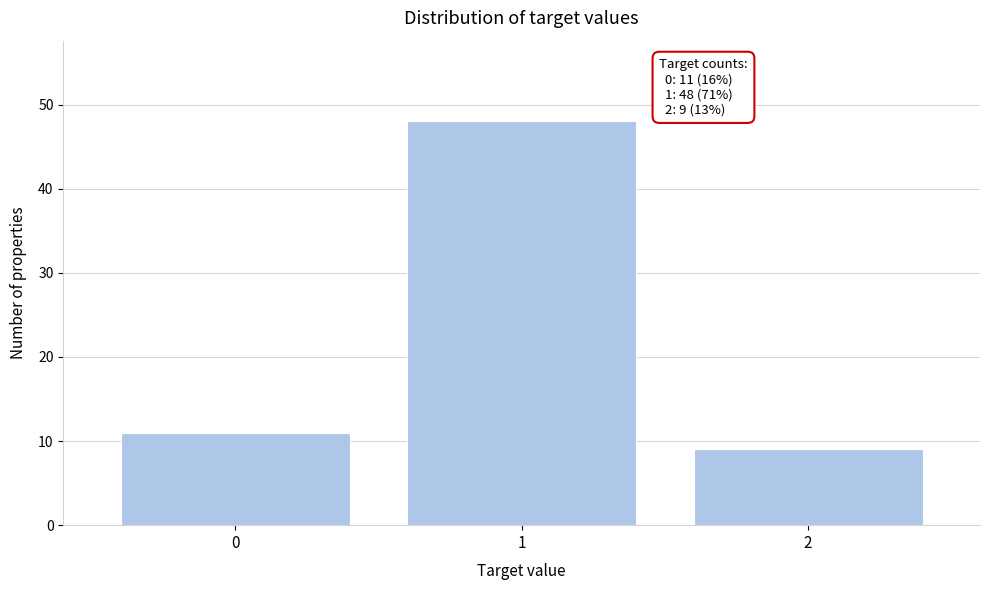

Reading left to right, extract all data points from this chart.

0=11	1=48	2=9